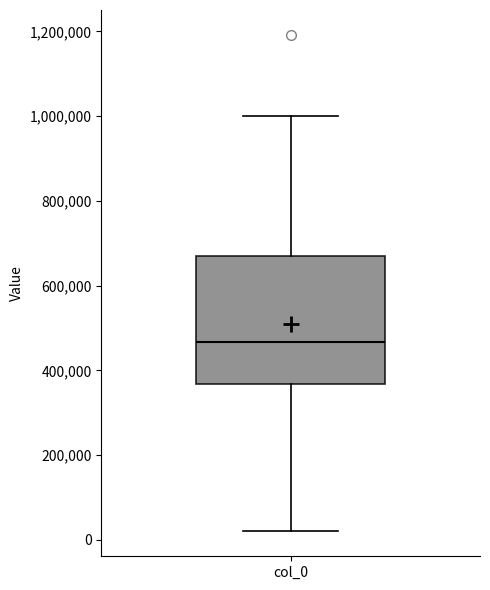

Where is the upper edge of the box for col_0 on the y-axis? The values are not printed on the chart, so give them approximately, as read against the axis.

680000